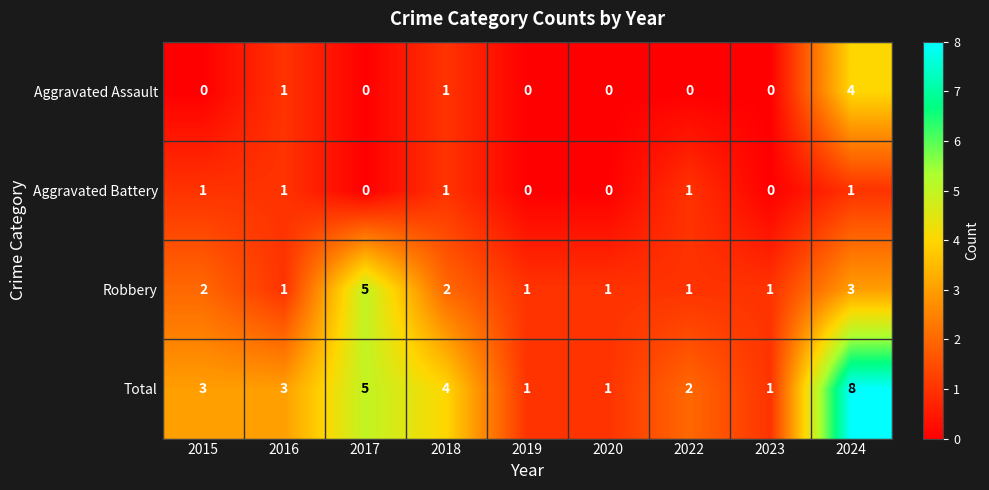

What value does the Total series have at 2017?

5